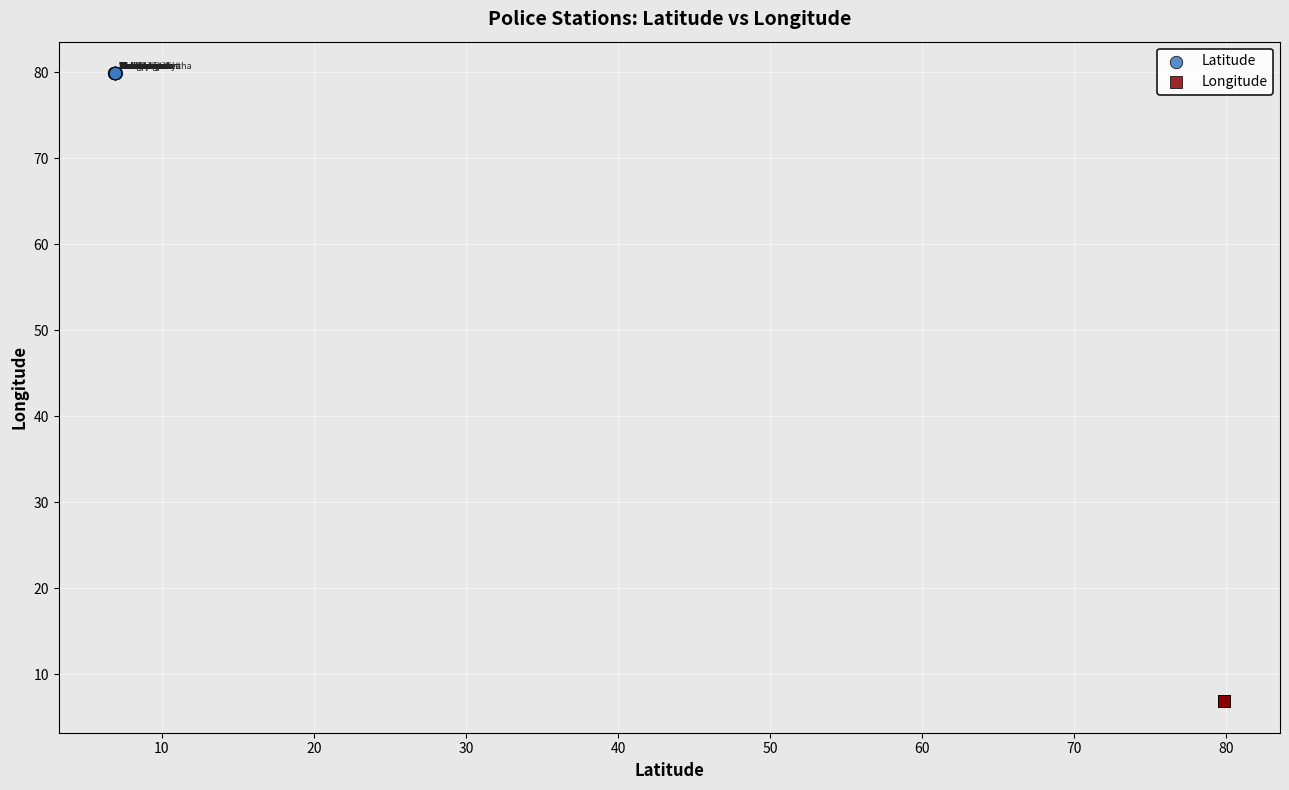

Which series contains the highest Y value?

Latitude